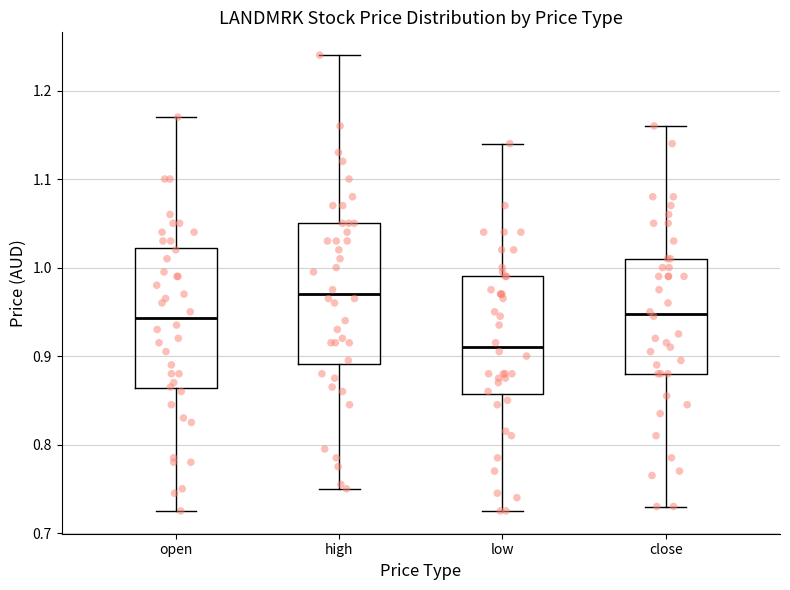

Reading left to right, transcribe this box plot: for each box, give where its median line is, the range the box spans, and where its two whiskers end, as read against the y-axis. The values are not printed on the chart, so give them approximately, as read against the axis.

open: median 0.94, box 0.86 to 1.02, whiskers 0.73 to 1.17
high: median 0.97, box 0.89 to 1.05, whiskers 0.75 to 1.24
low: median 0.91, box 0.86 to 0.99, whiskers 0.73 to 1.14
close: median 0.95, box 0.88 to 1.01, whiskers 0.73 to 1.16